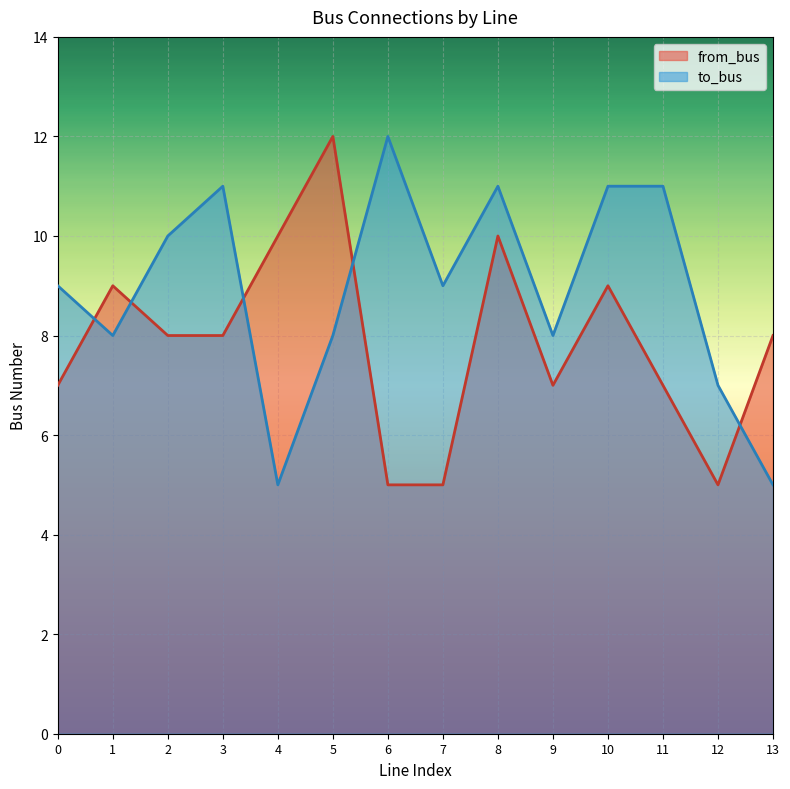

Where is from_bus nearest to the value 8?

2